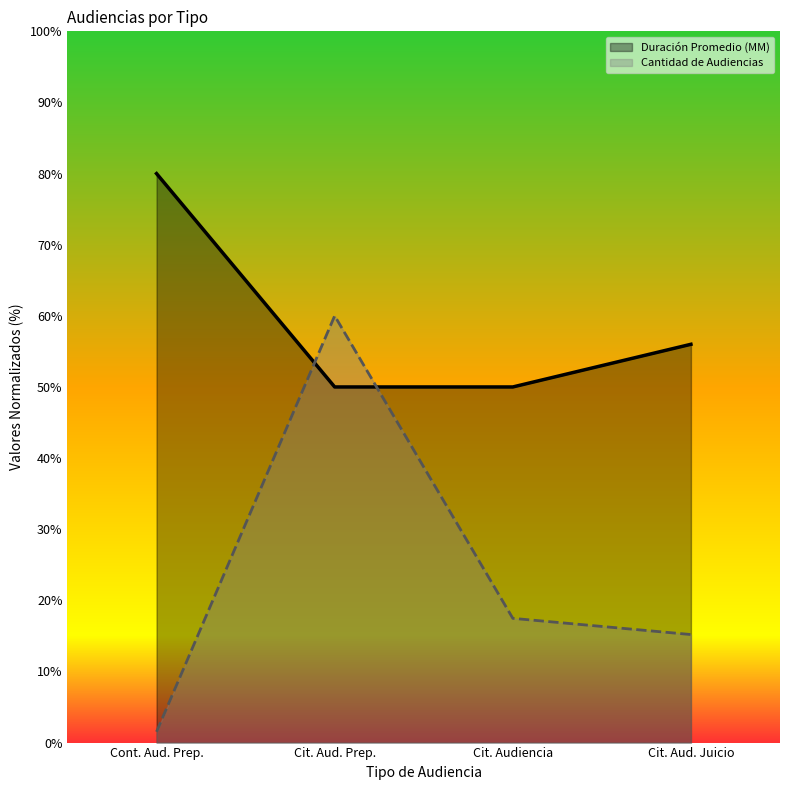

Count the number of data series in this chart.

2